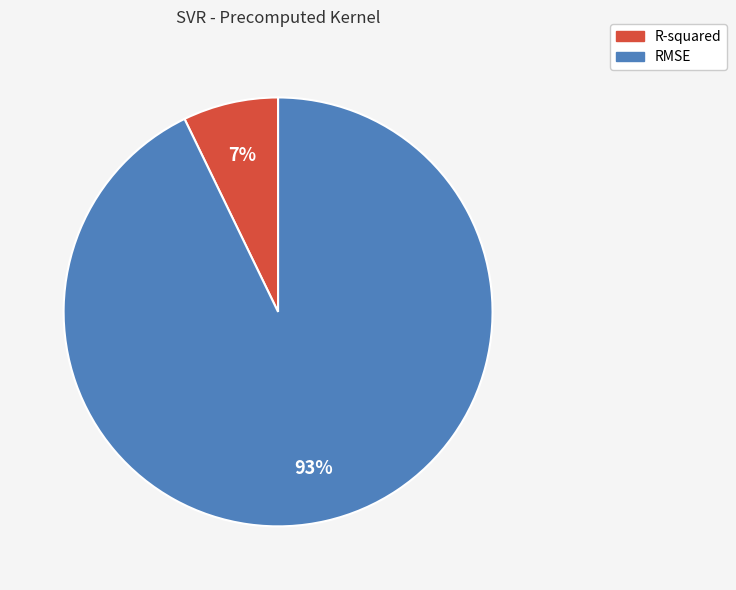

What is the smallest slice in the pie chart?

R-squared